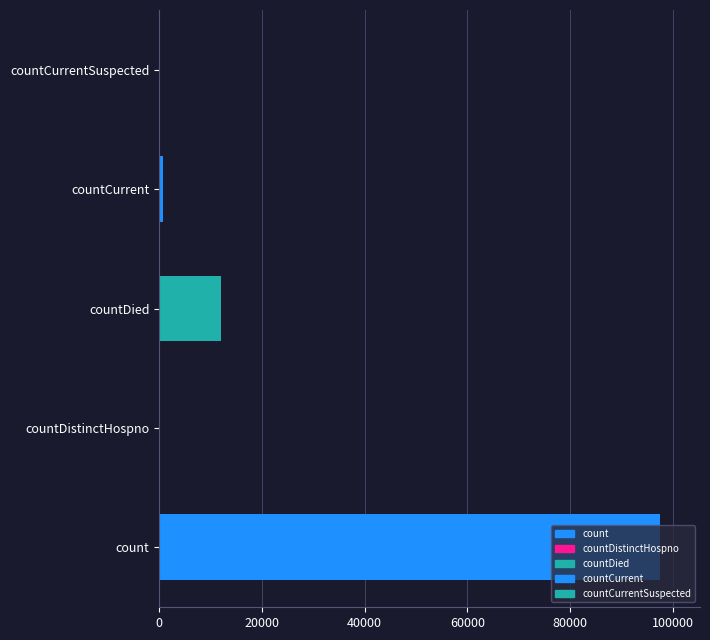

The value at countCurrent is 1326. True or false?

False